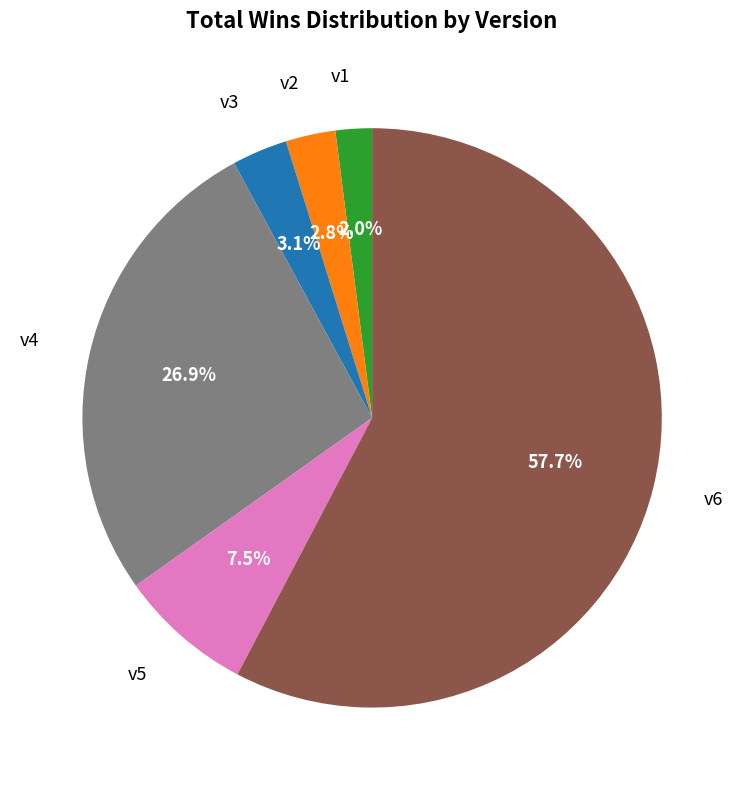

Which slice is the smallest?

v1